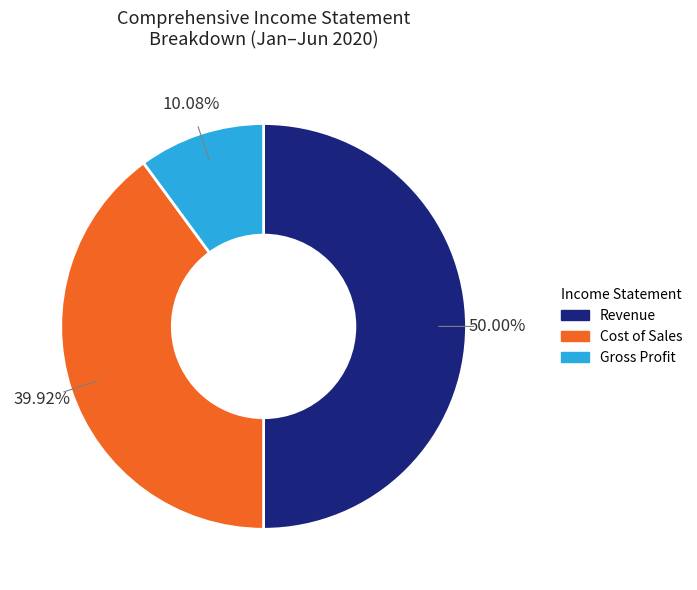

Which category has the biggest portion of the pie?

Revenue(Sales)